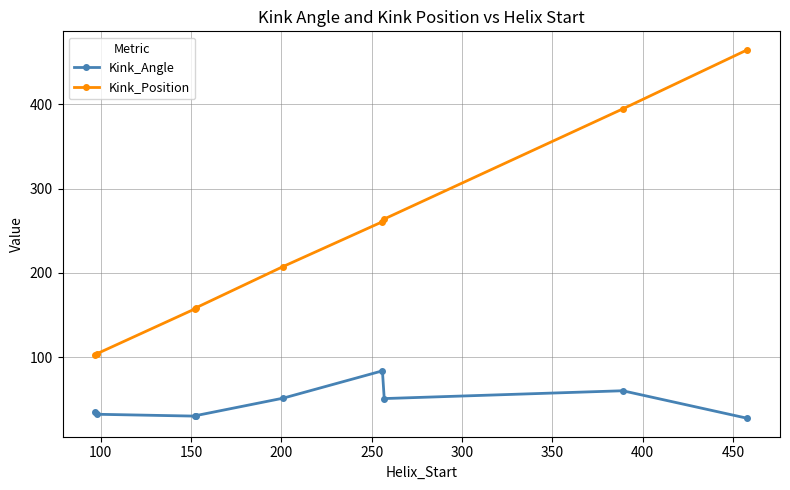

What is the minimum value shown in the chart?

27.3